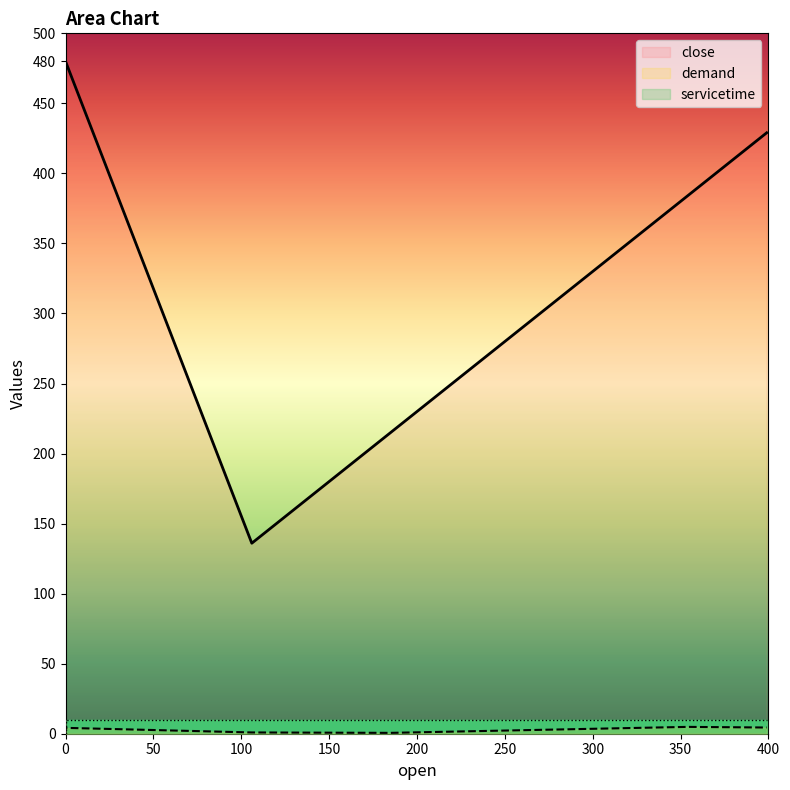

What is the sum of the close values at 399 and 0?

909.0